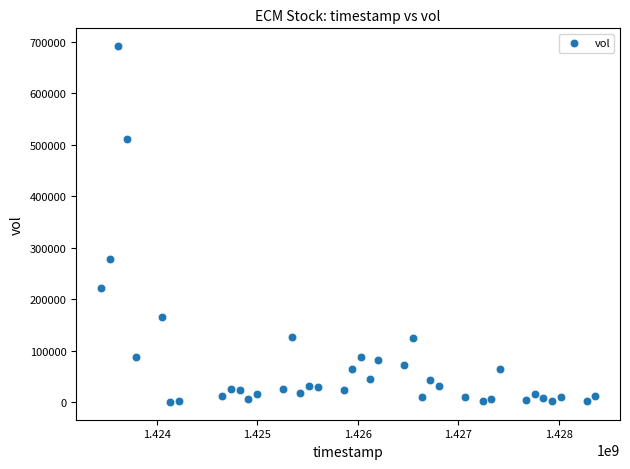

What is the range of Y values (max minus min)?

691000